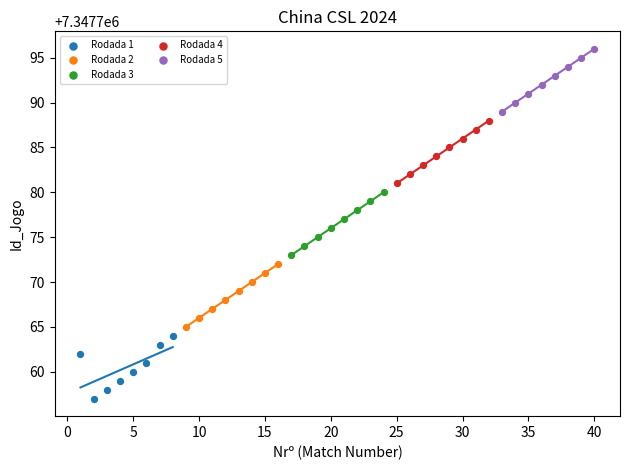

Which series reaches the maximum Y coordinate?

Rodada 5